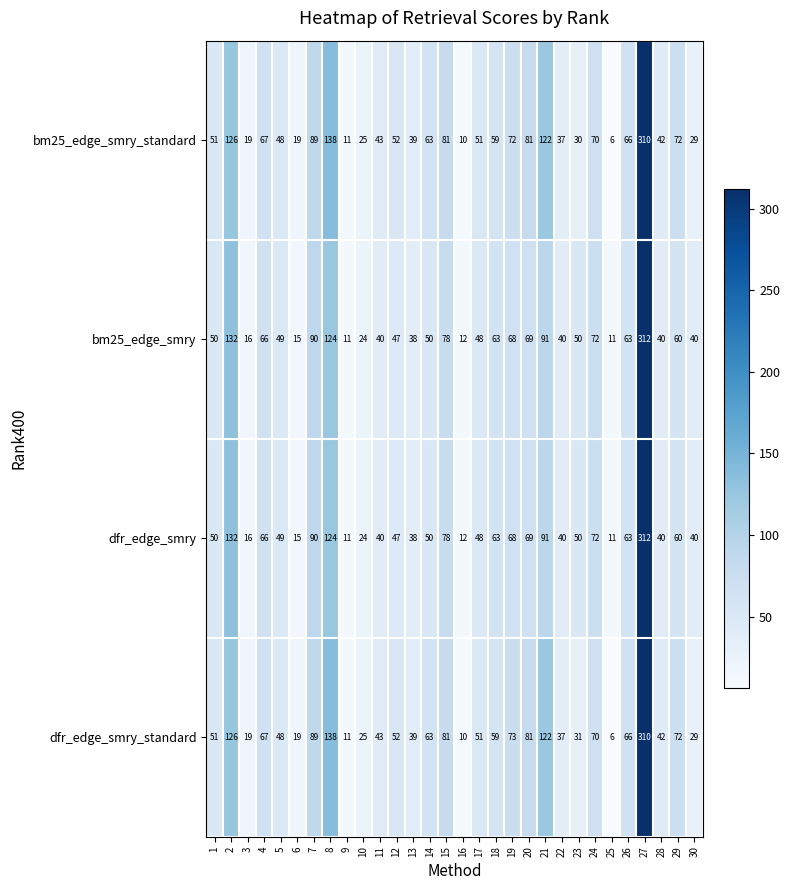

At which category is the sum across all series the highest?

27